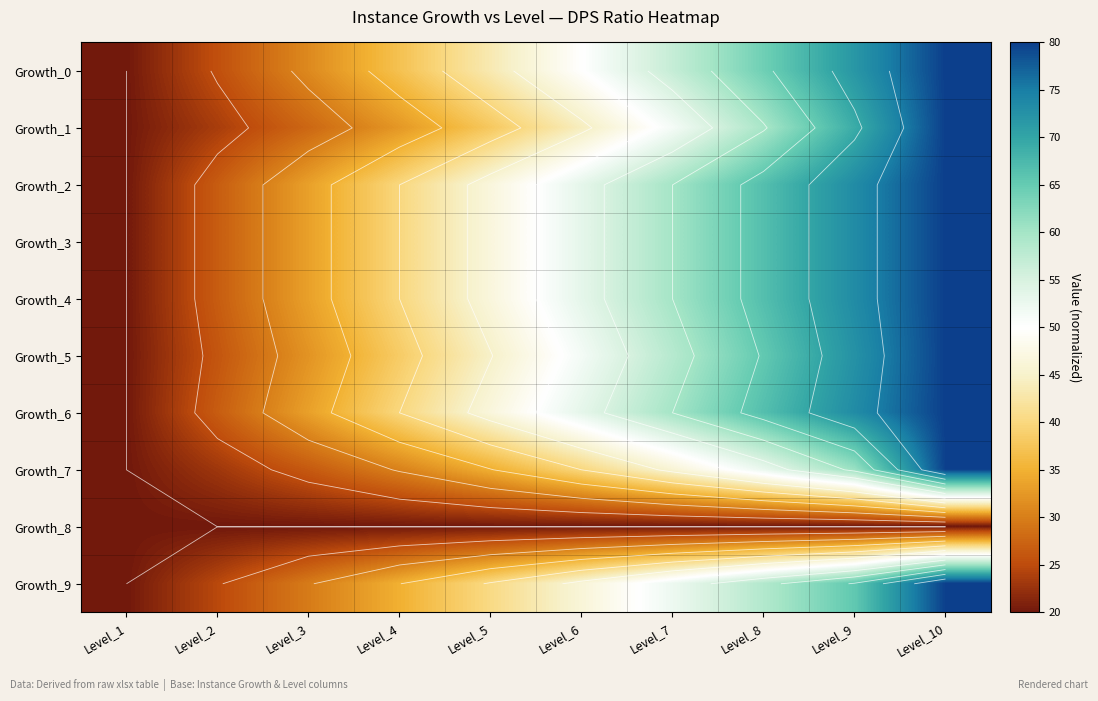

Between Level_4 and Level_2, which is larger?

Level_4